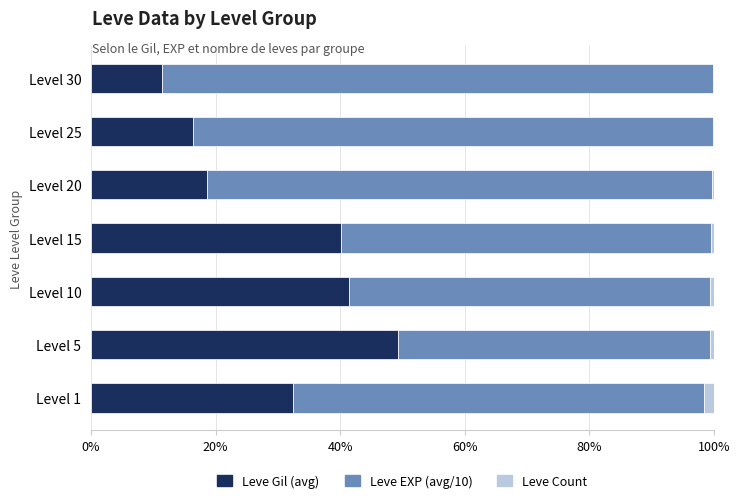

What are all the series names shown in the legend?

Leve Gil (avg), Leve EXP (avg/10), Leve Count